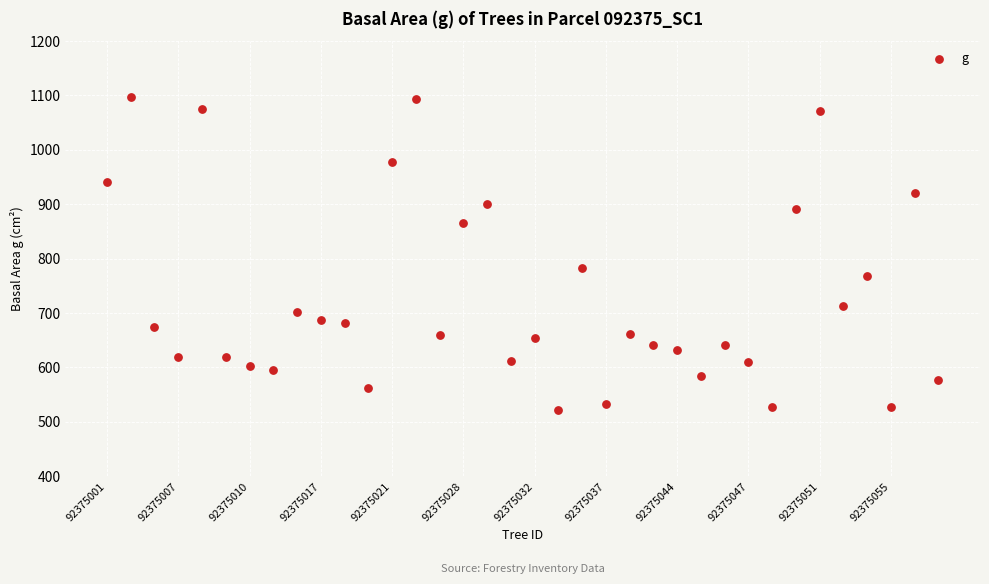

What Y value in the scatter plot is closest to 809?

782.3